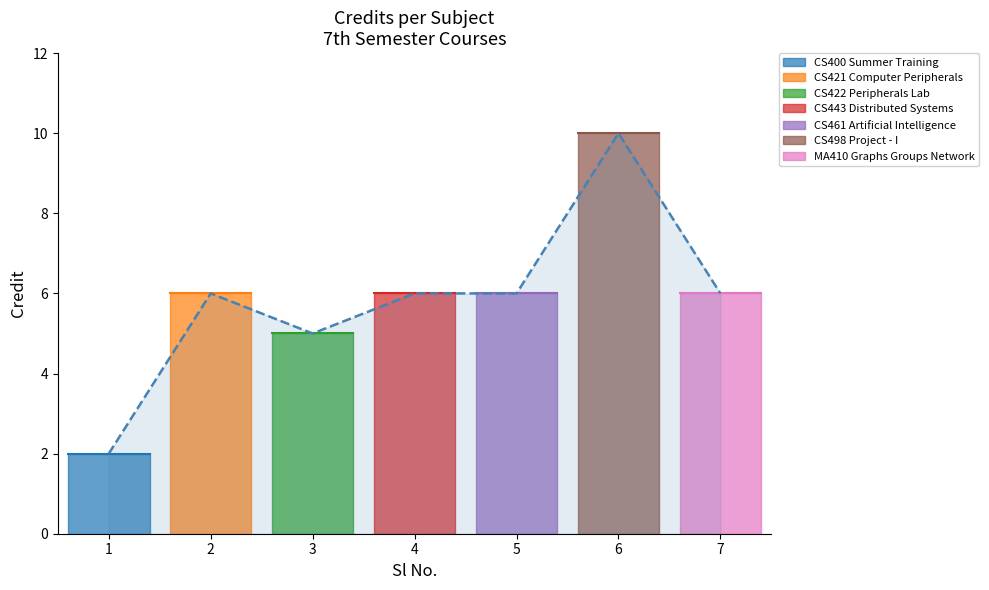

Does the chart have visible grid lines?

No